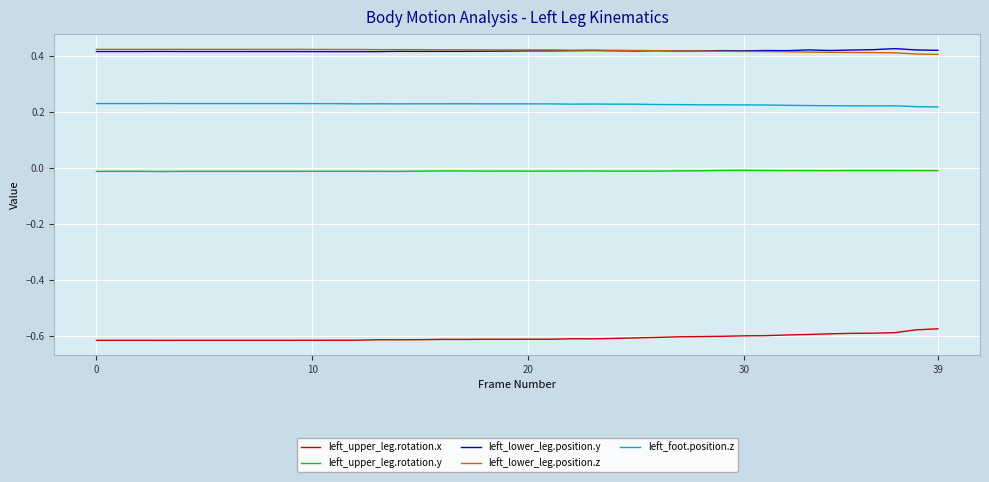

What are all the series names shown in the legend?

left_upper_leg.rotation.x, left_upper_leg.rotation.y, left_lower_leg.position.y, left_lower_leg.position.z, left_foot.position.z